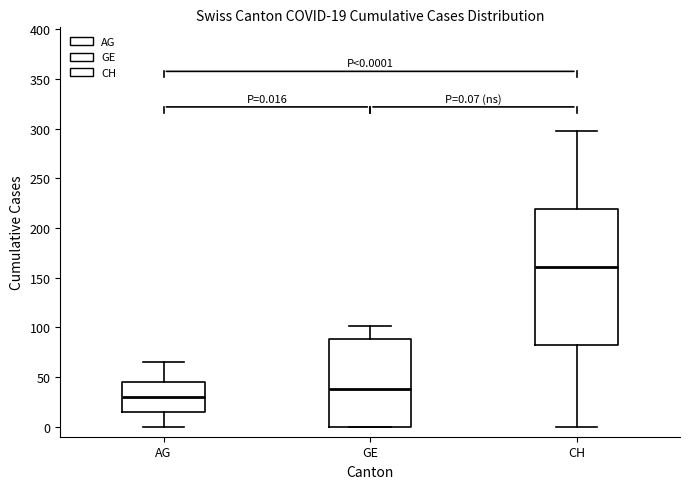

Which box's median line is the lowest?

AG